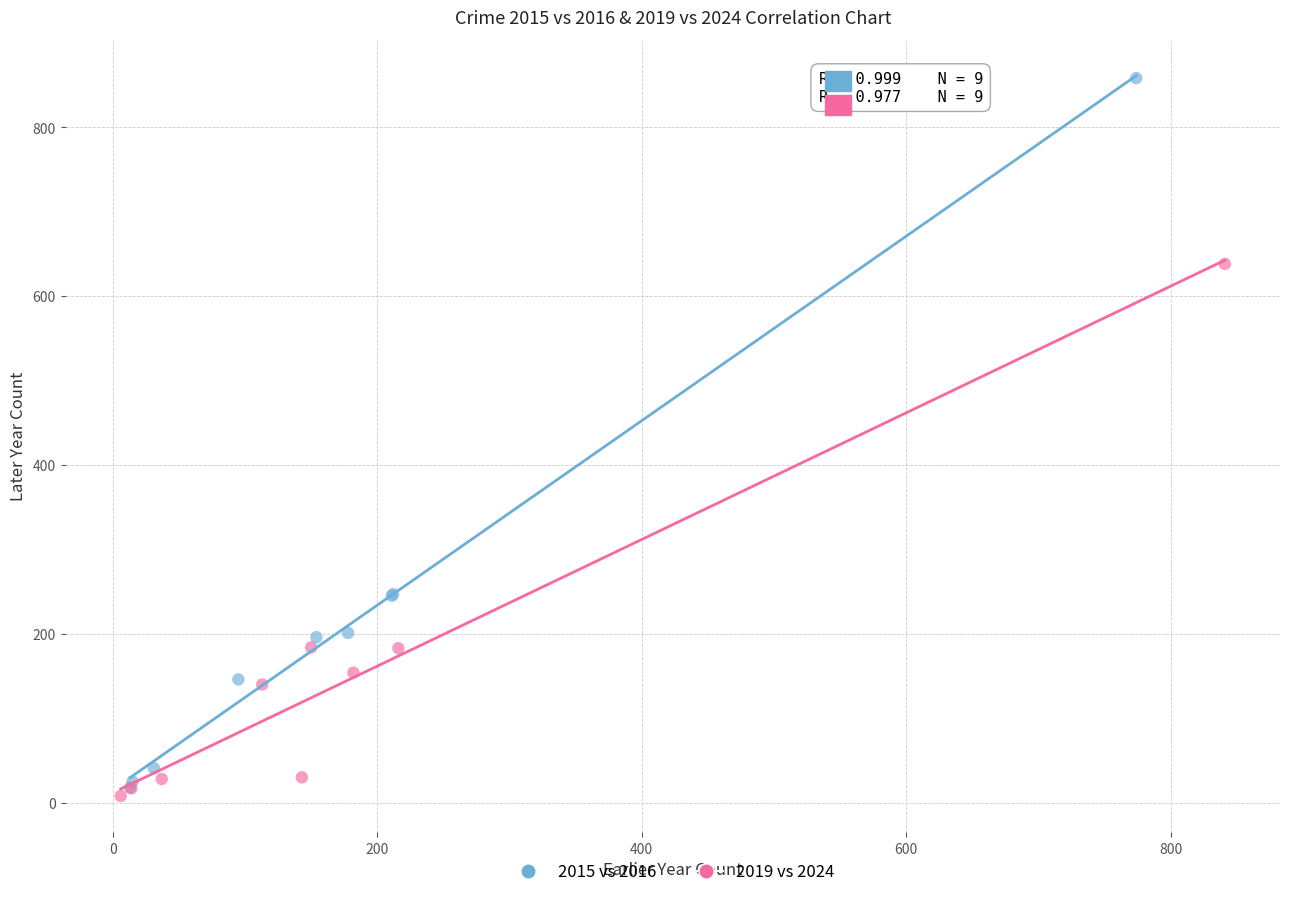

Which series has the largest Y range (max minus min)?

2015 vs 2016